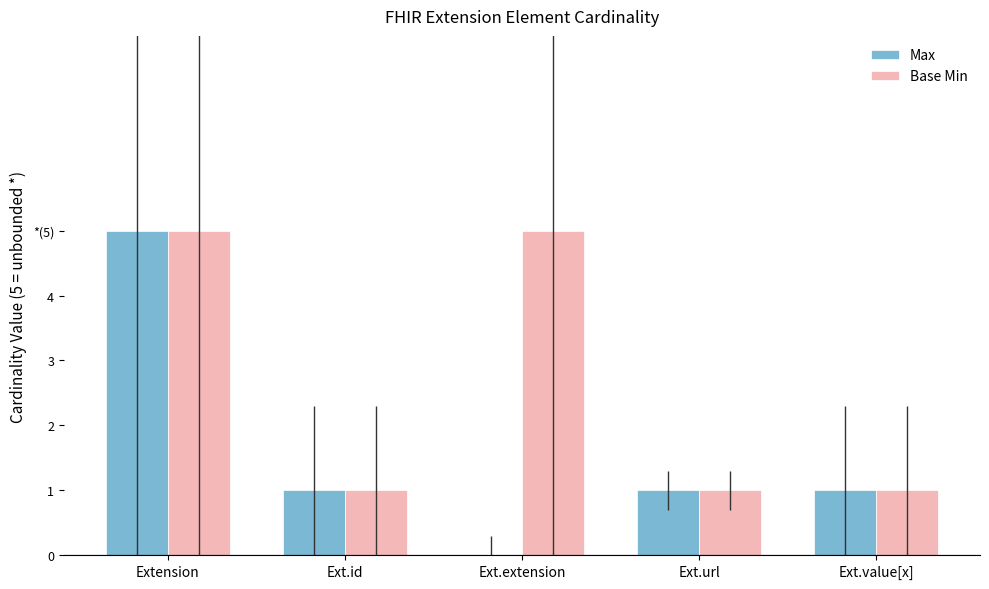

Does the chart contain stacked bars?

No